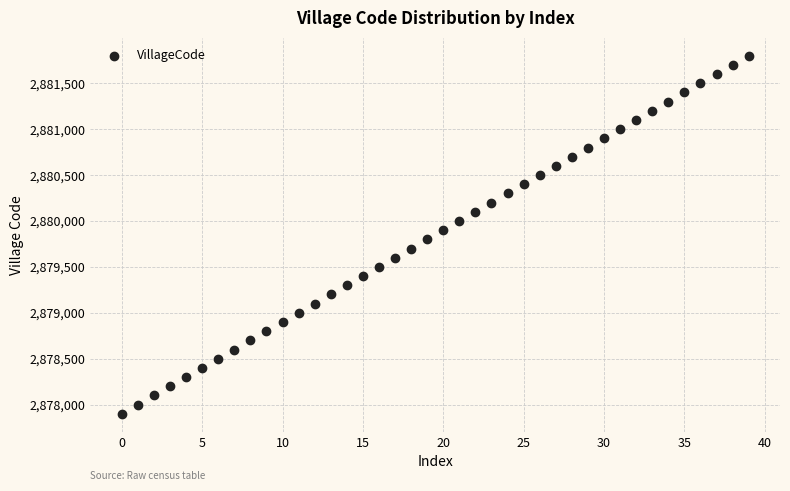

What is the range of Y values (max minus min)?

3900